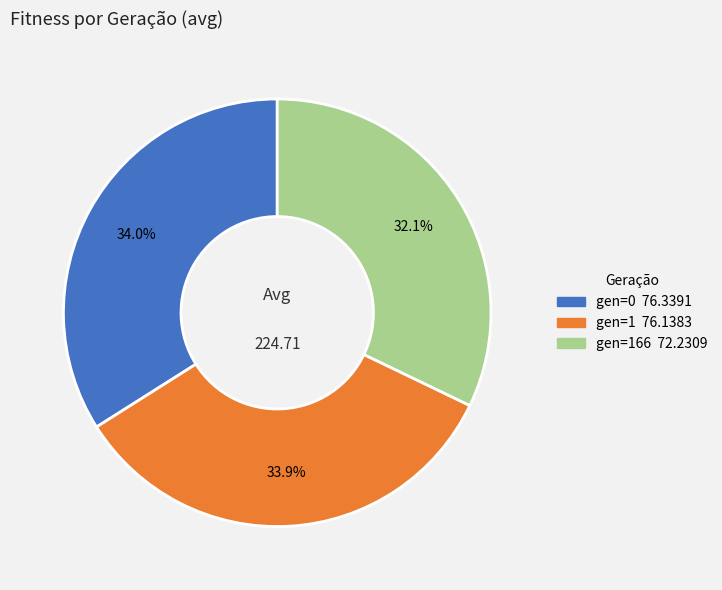

Is there a majority slice in this chart?

No